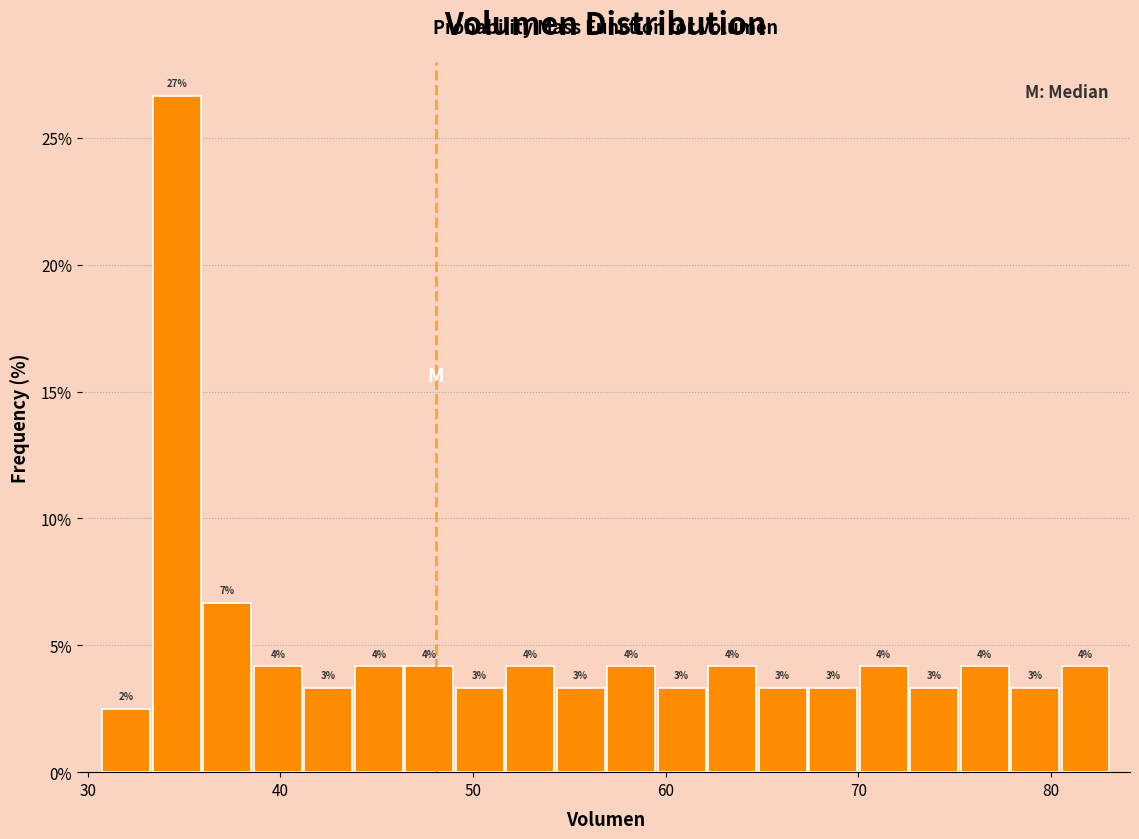

Read against the x-axis, roughly where is the centre of the tallest bar?

35